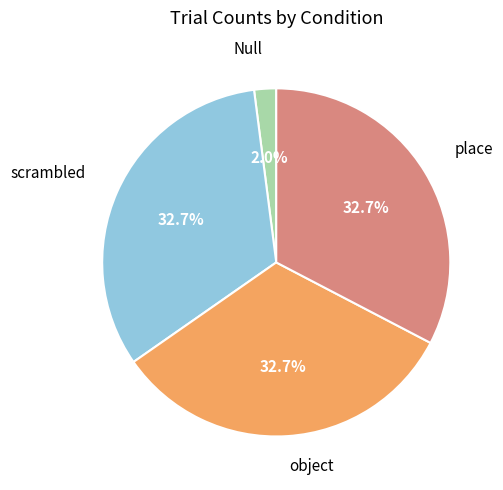

Which slice is the smallest?

Null